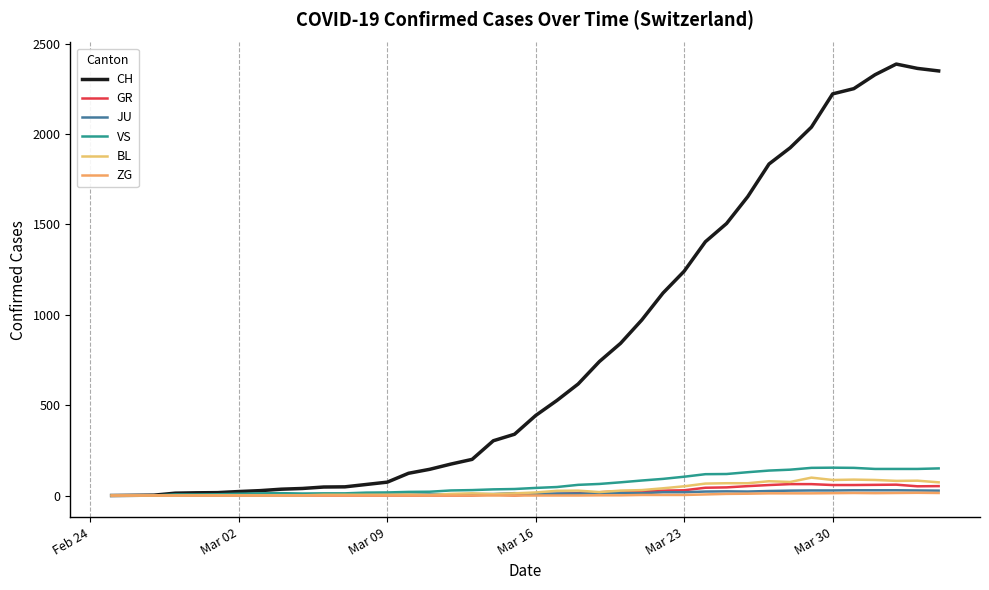

Is this an area chart (filled region under the line)?

No